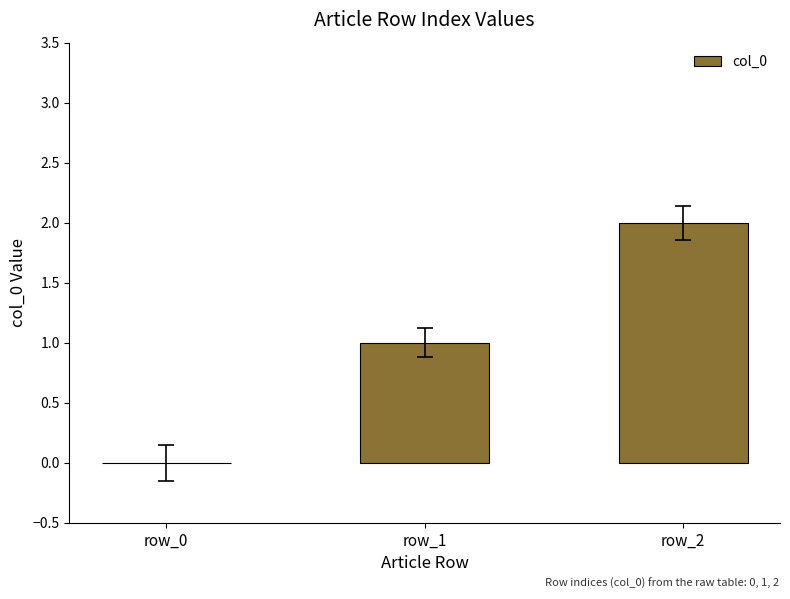

Is it true that the value at row_0 is 0?

True